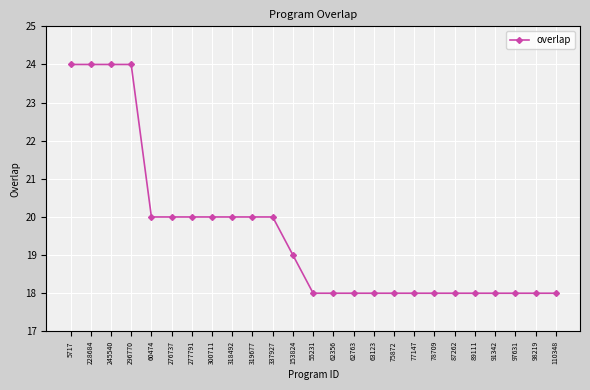

What is the change in value from 296770 to 60474?

-4